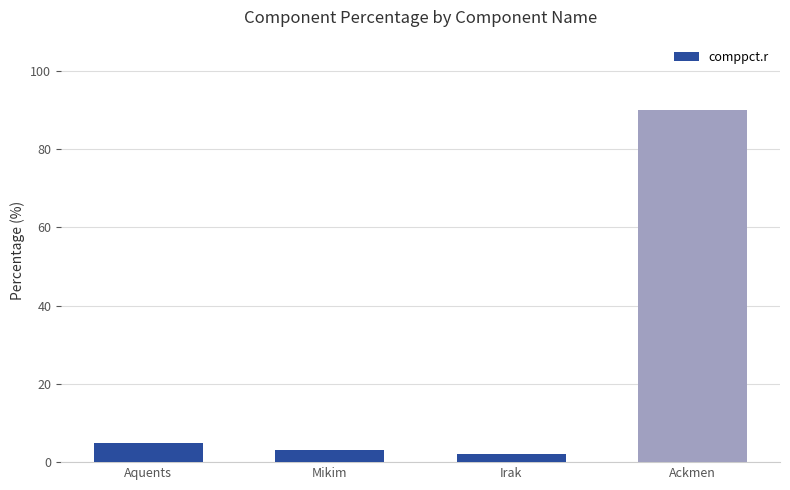

What is the greatest value displayed?

90